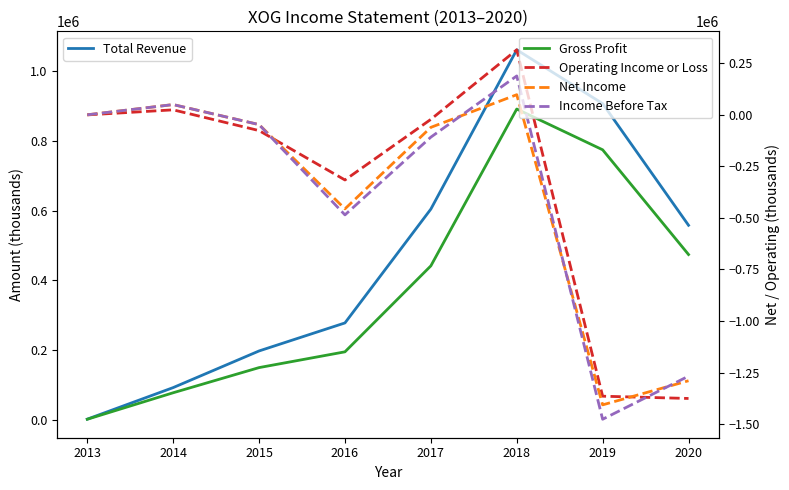

What are all the series names shown in the legend?

Total Revenue, Gross Profit, Operating Income or Loss, Net Income, Income Before Tax